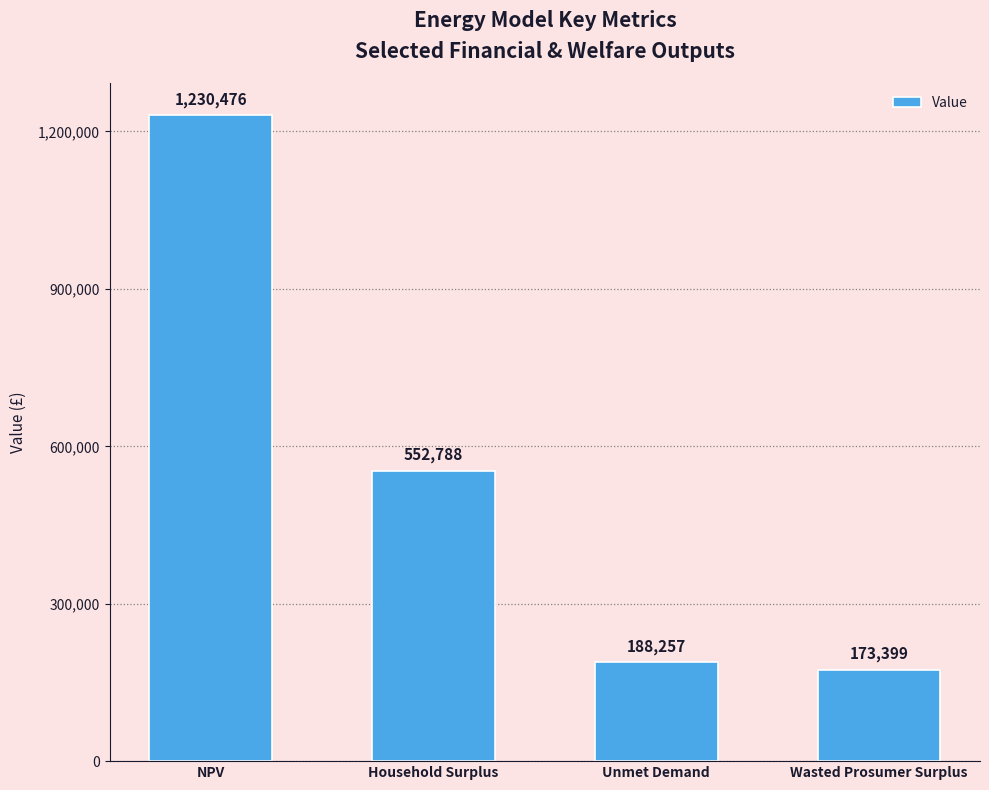

Where does the data first go above 552788?

NPV